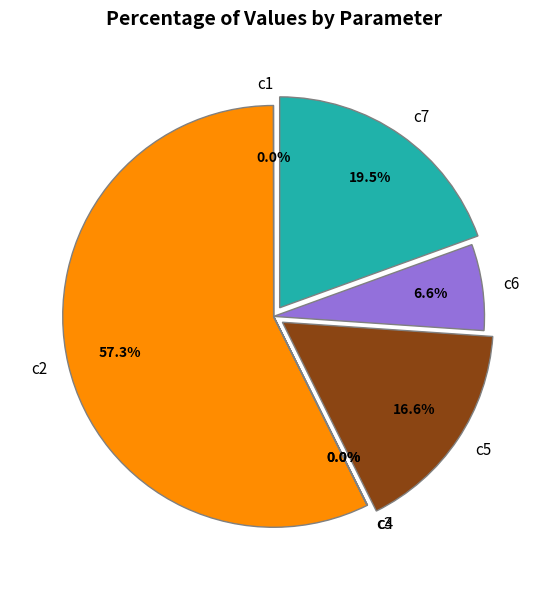

Does c5 represent more than half of the total?

No